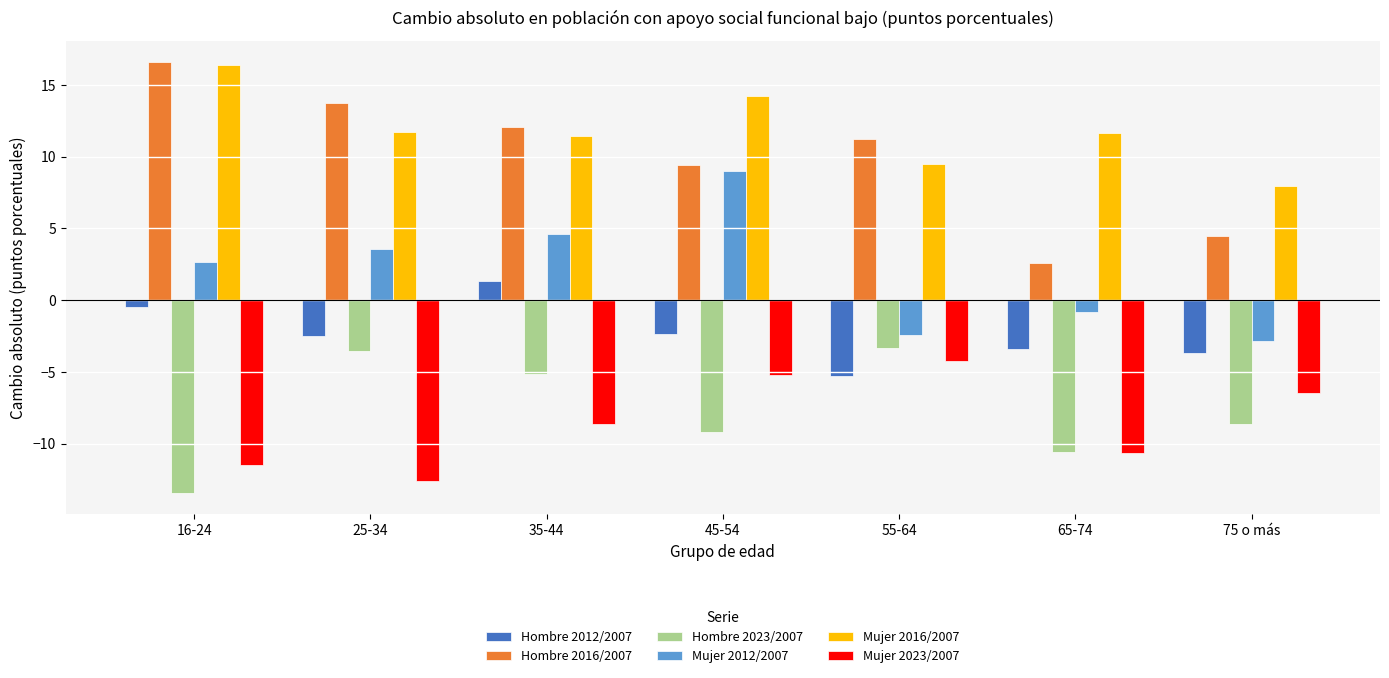

Which series changed the most between 35-44 and 55-64?

Mujer 2012/2007